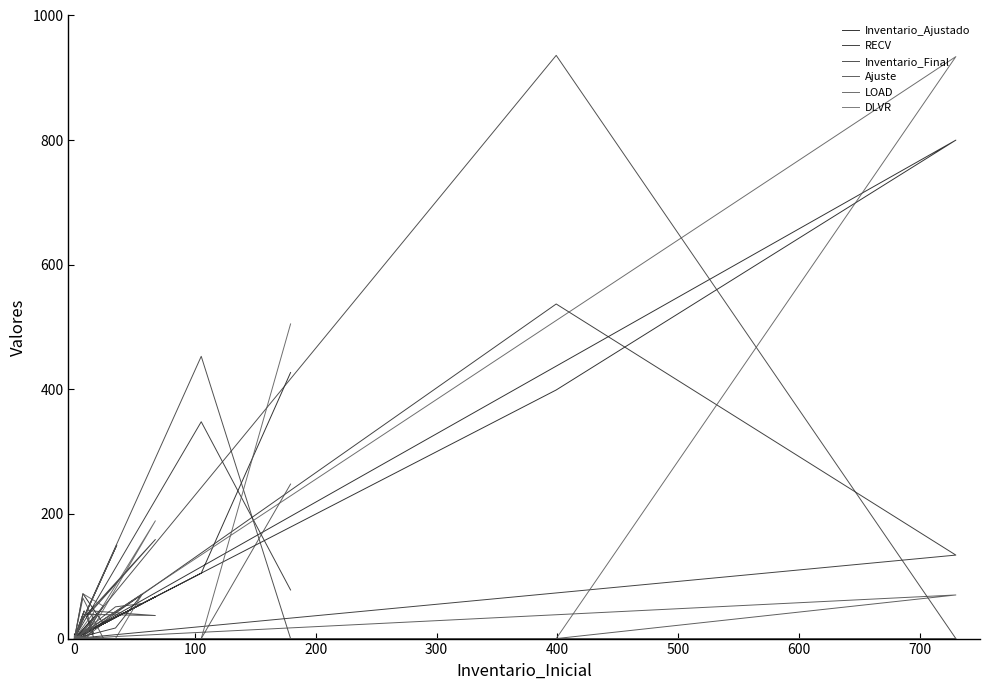

Which category has the lowest value in the RECV series?

200